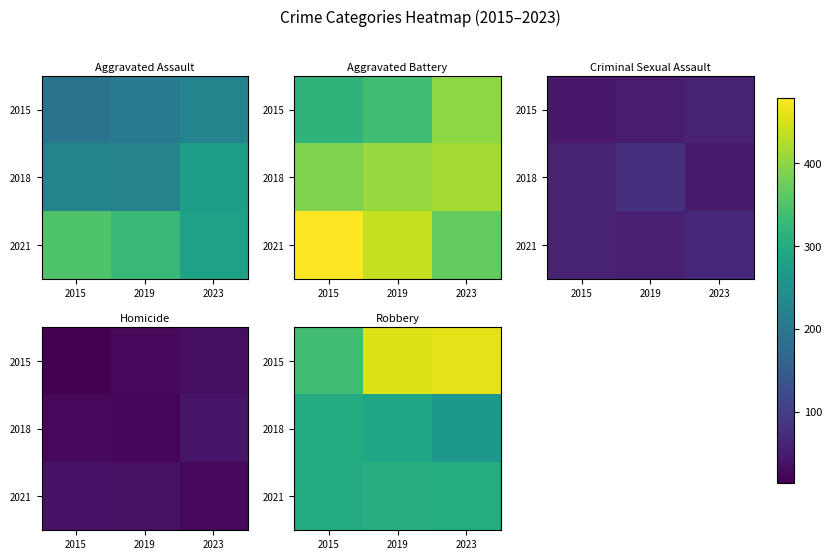

Is the value of 2021 at 2015 greater than the value of 2015 at 2019?

No